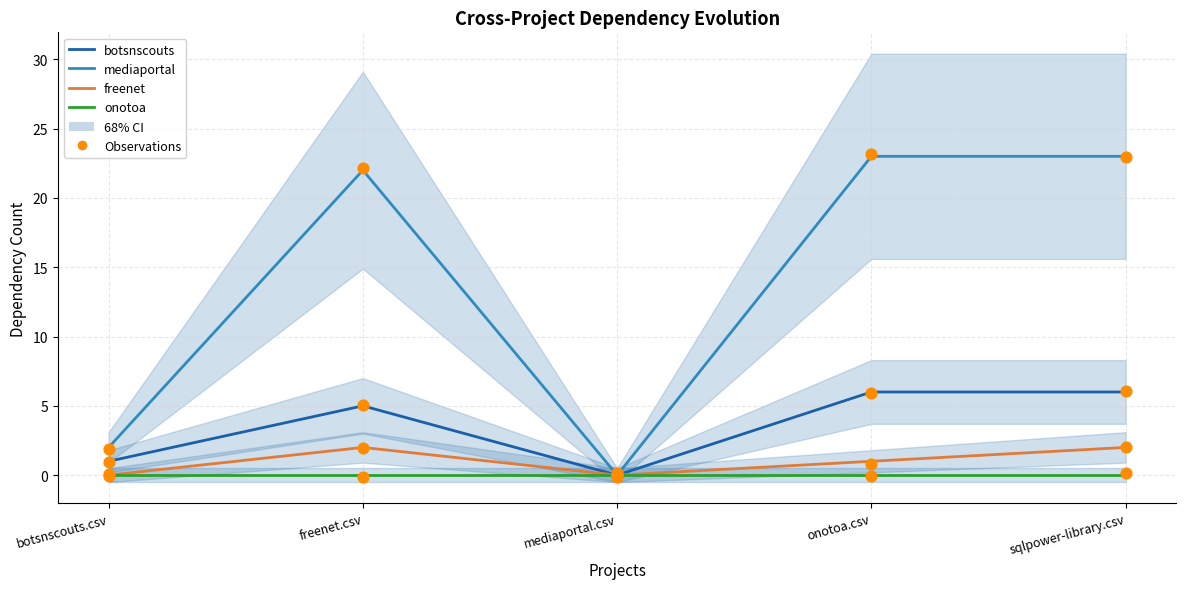

Which series has the widest spread of Y values?

mediaportal